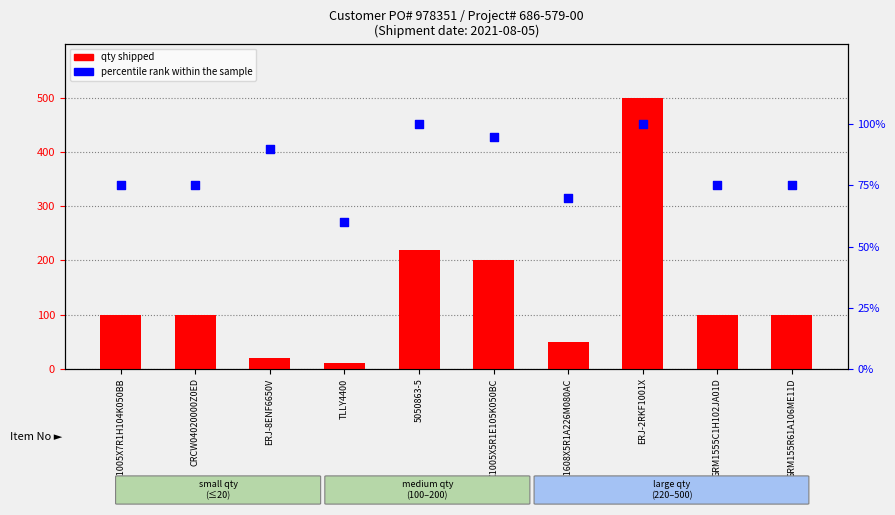

At how many categories does at least one series exceed 66?

9